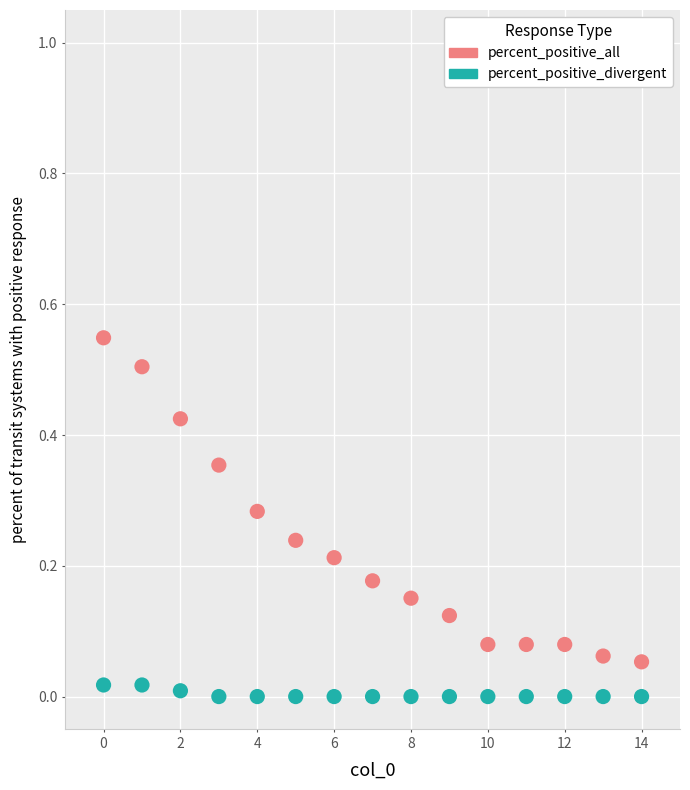

Which series has the widest spread of Y values?

percent_positive_all